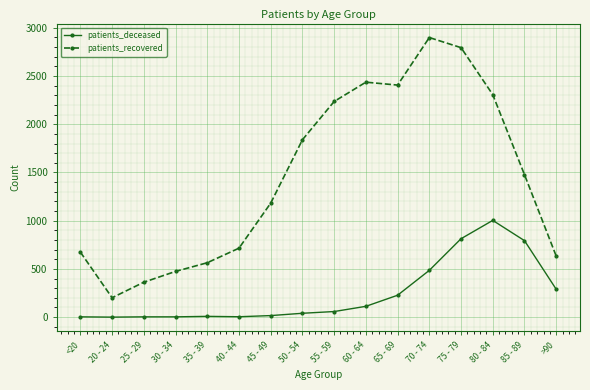

Rank the series at 20 - 24 from highest to lowest value.

patients_recovered, patients_deceased